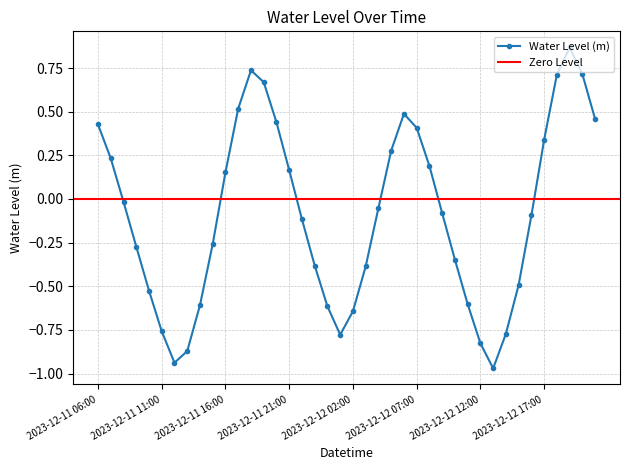

Reading left to right, transcribe all the data shown in this chart.

2023-12-11 06:00=0.4	2023-12-11 07:00=0.2	2023-12-11 08:00=-0.0	2023-12-11 09:00=-0.3	2023-12-11 10:00=-0.5	2023-12-11 11:00=-0.8	2023-12-11 12:00=-0.9	2023-12-11 13:00=-0.9	2023-12-11 14:00=-0.6	2023-12-11 15:00=-0.3	2023-12-11 16:00=0.2	2023-12-11 17:00=0.5	2023-12-11 18:00=0.7	2023-12-11 19:00=0.7	2023-12-11 20:00=0.4	2023-12-11 21:00=0.2	2023-12-11 22:00=-0.1	2023-12-11 23:00=-0.4	2023-12-12 00:00=-0.6	2023-12-12 01:00=-0.8	2023-12-12 02:00=-0.6	2023-12-12 03:00=-0.4	2023-12-12 04:00=-0.1	2023-12-12 05:00=0.3	2023-12-12 06:00=0.5	2023-12-12 07:00=0.4	2023-12-12 08:00=0.2	2023-12-12 09:00=-0.1	2023-12-12 10:00=-0.3	2023-12-12 11:00=-0.6	2023-12-12 12:00=-0.8	2023-12-12 13:00=-1.0	2023-12-12 14:00=-0.8	2023-12-12 15:00=-0.5	2023-12-12 16:00=-0.1	2023-12-12 17:00=0.3	2023-12-12 18:00=0.7	2023-12-12 19:00=0.9	2023-12-12 20:00=0.7	2023-12-12 21:00=0.5